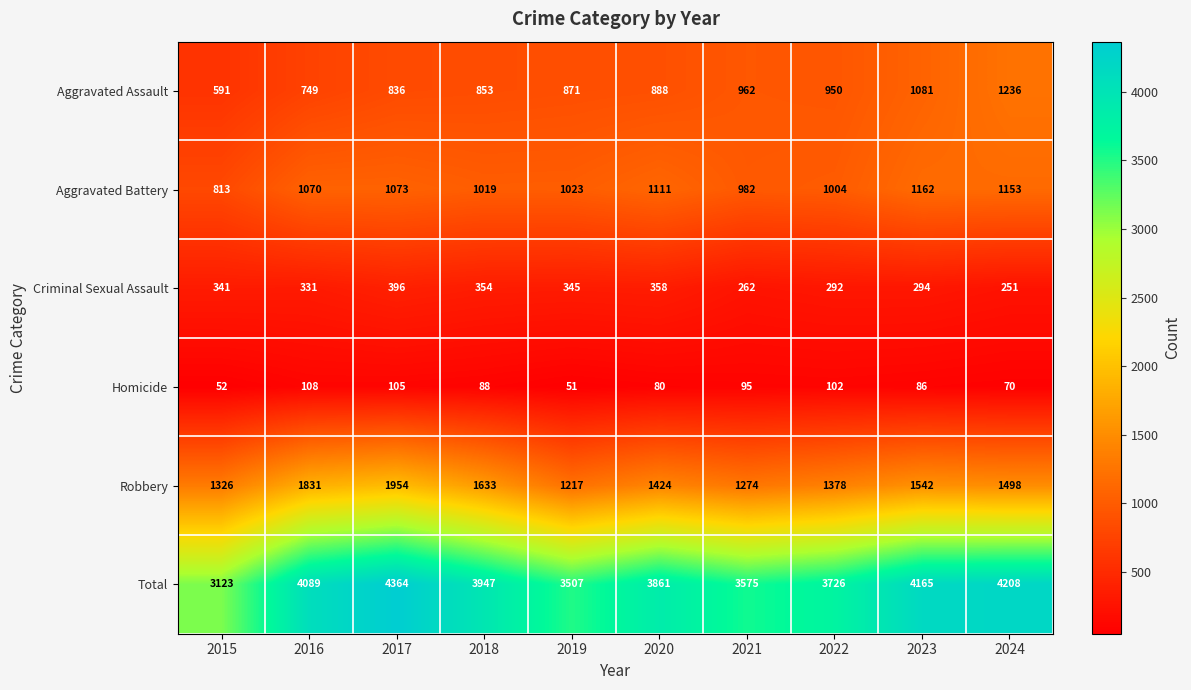

What is the difference between the maximum and second lowest values in the Homicide series?

56